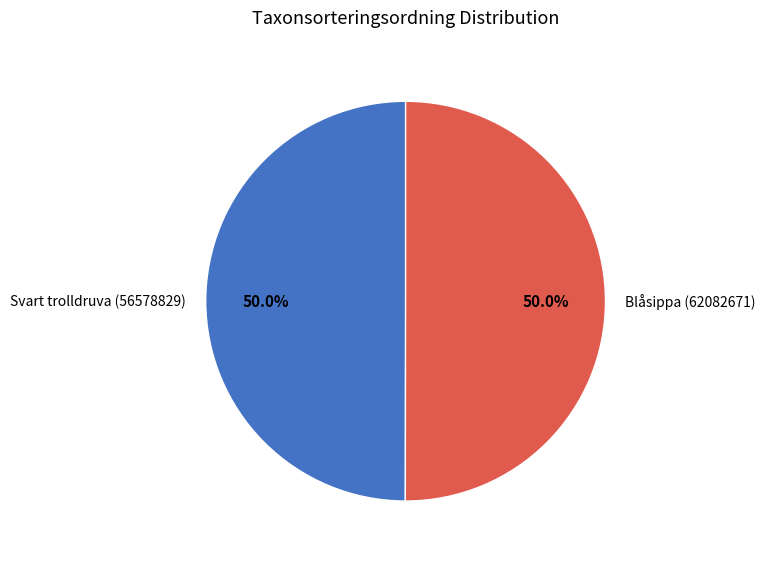

To the nearest percent, what is the combined percentage of Svart trolldruva (56578829) and Blåsippa (62082671)?

100%